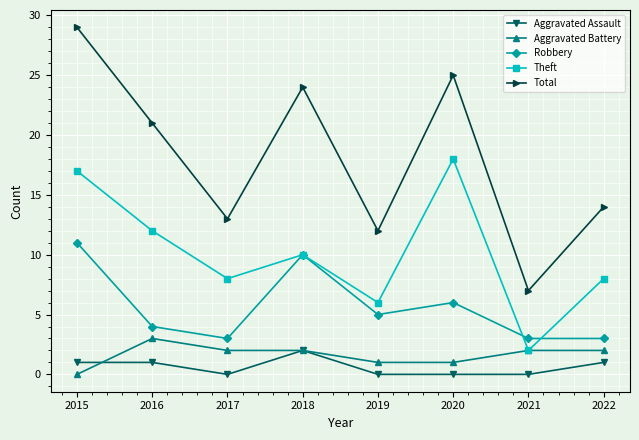

Reading right to left, list all the values displayed in this chart.

Aggravated Assault: 1	0	0	0	2	0	1	1
Aggravated Battery: 2	2	1	1	2	2	3	0
Robbery: 3	3	6	5	10	3	4	11
Theft: 8	2	18	6	10	8	12	17
Total: 14	7	25	12	24	13	21	29